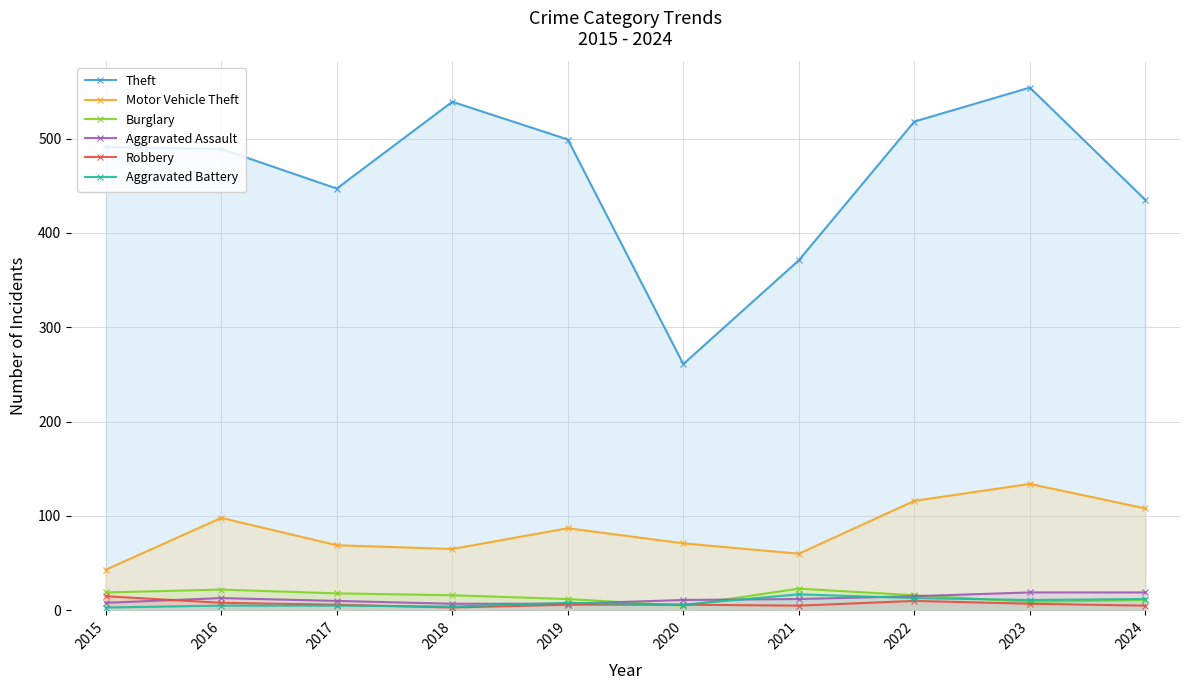

At which label does Motor Vehicle Theft reach its peak?

2023